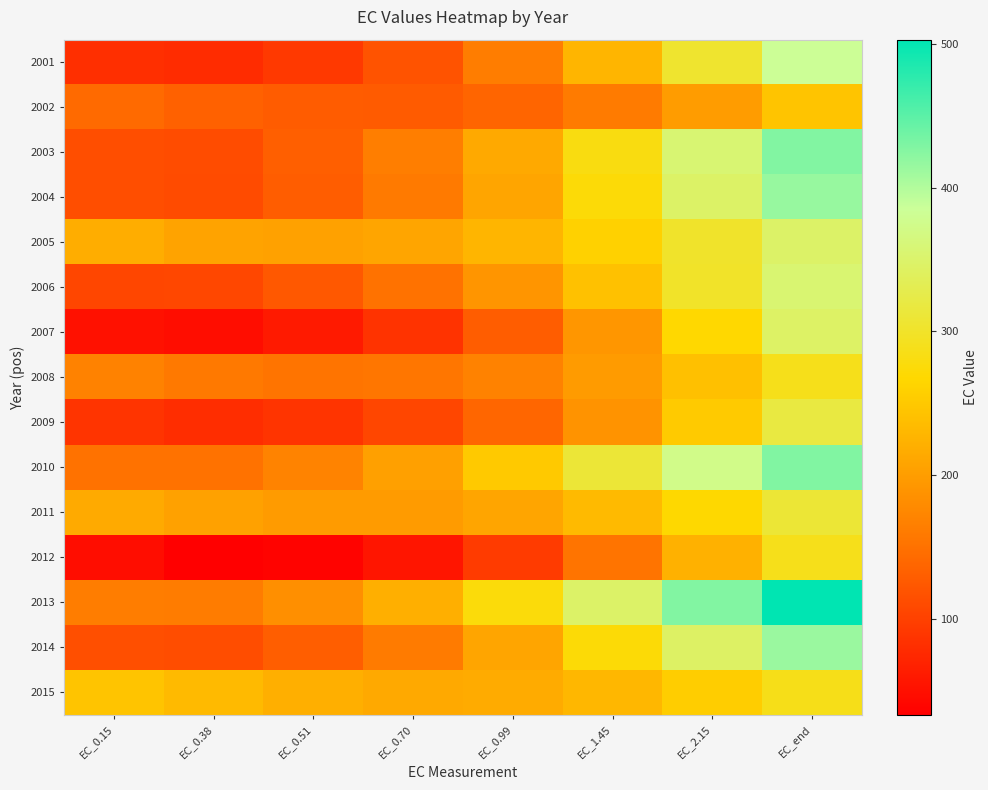

Rank the series by their maximum value, from highest to lowest.

2013, 2010, 2003, 2004, 2014, 2001, 2006, 2005, 2007, 2009, 2011, 2008, 2012, 2015, 2002